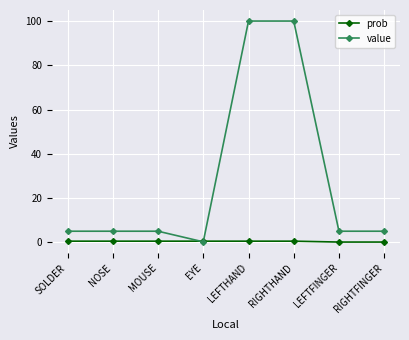

How many times do value and prob cross each other?

2